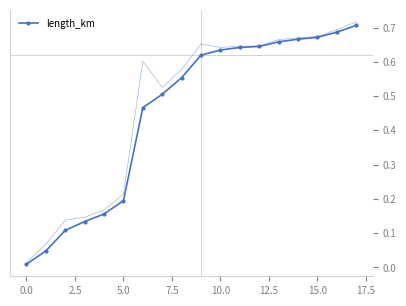

Is this an area chart (filled region under the line)?

No